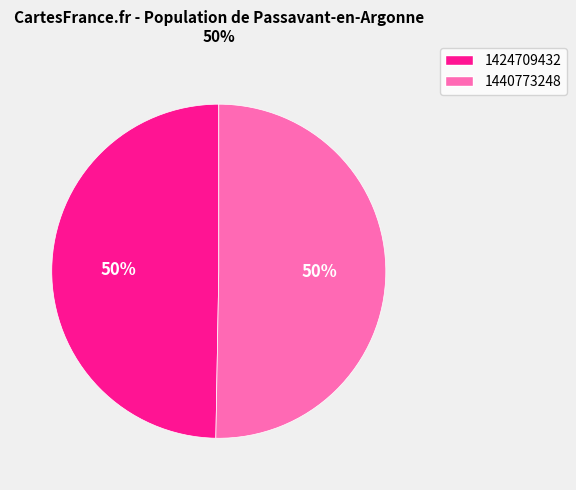

What percentage is the 1440773248 slice, to the nearest percent?

50%